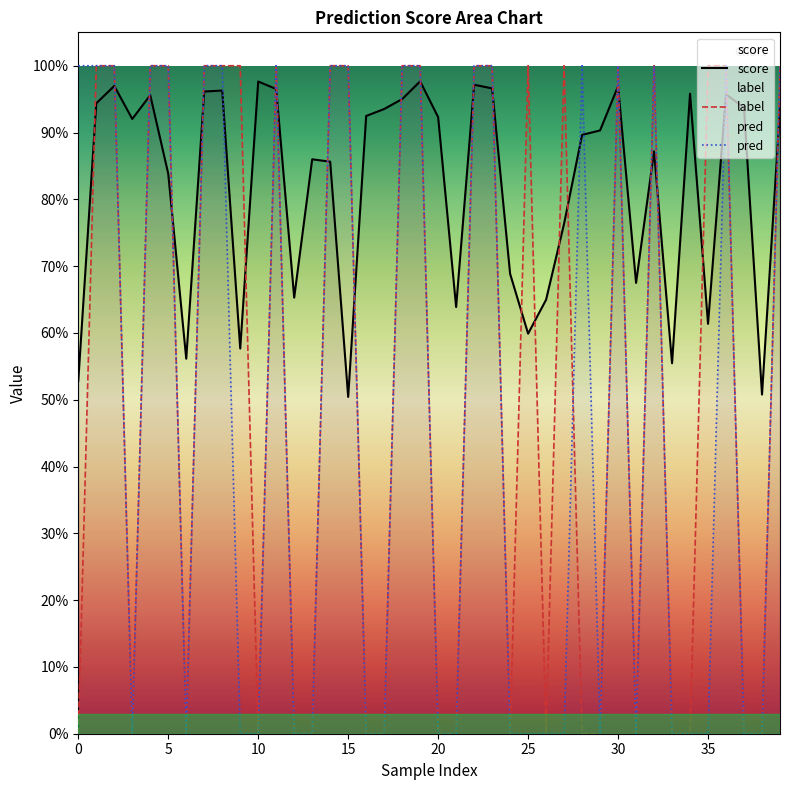

At which category is the sum across all series the highest?

19